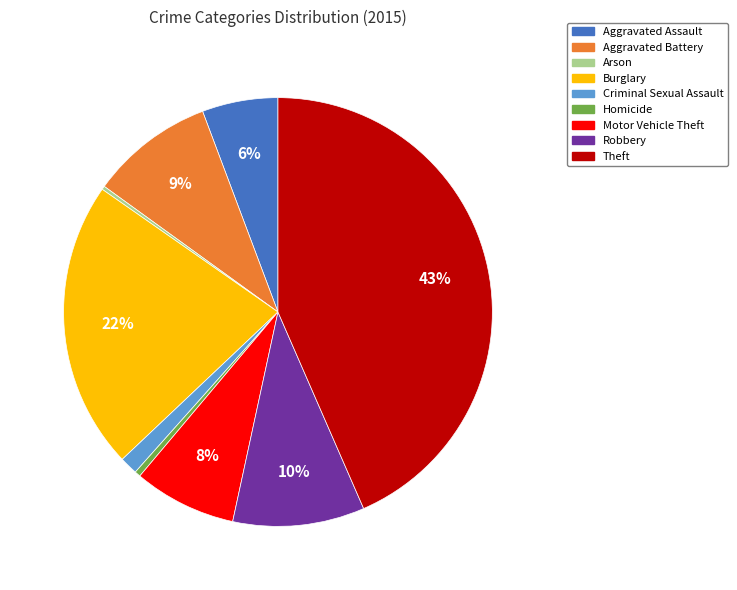

True or false: Homicide accounts for 0% of the total.

True